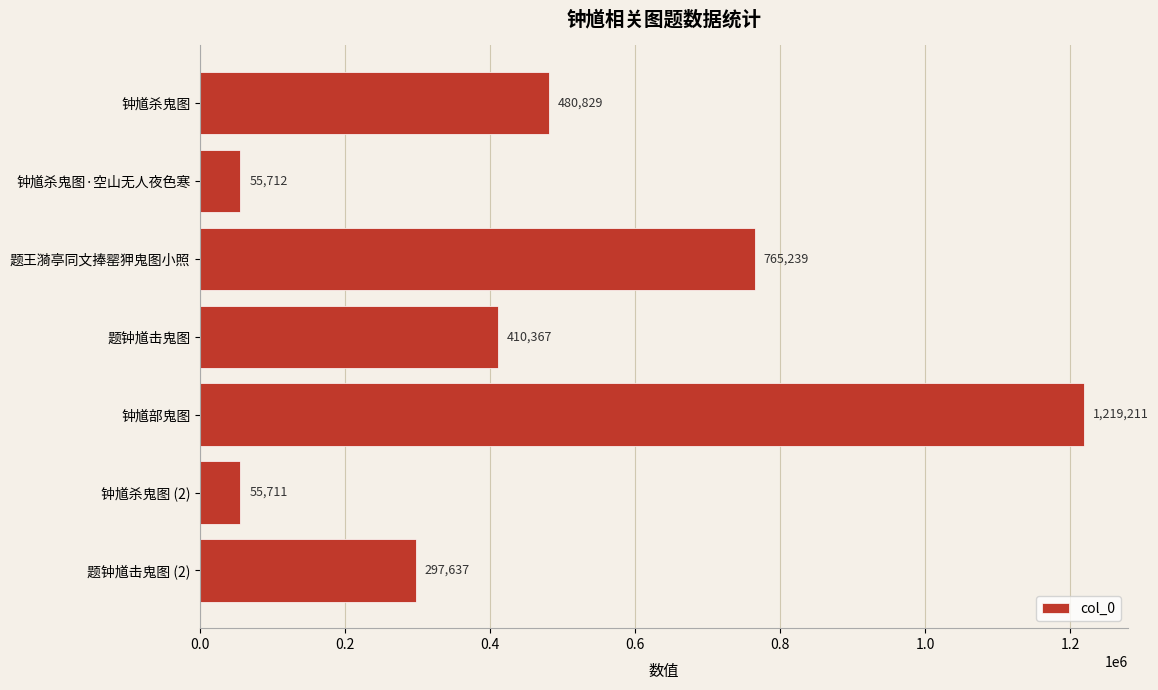

Which category has the lowest value across all series?

钟馗杀鬼图 (2)